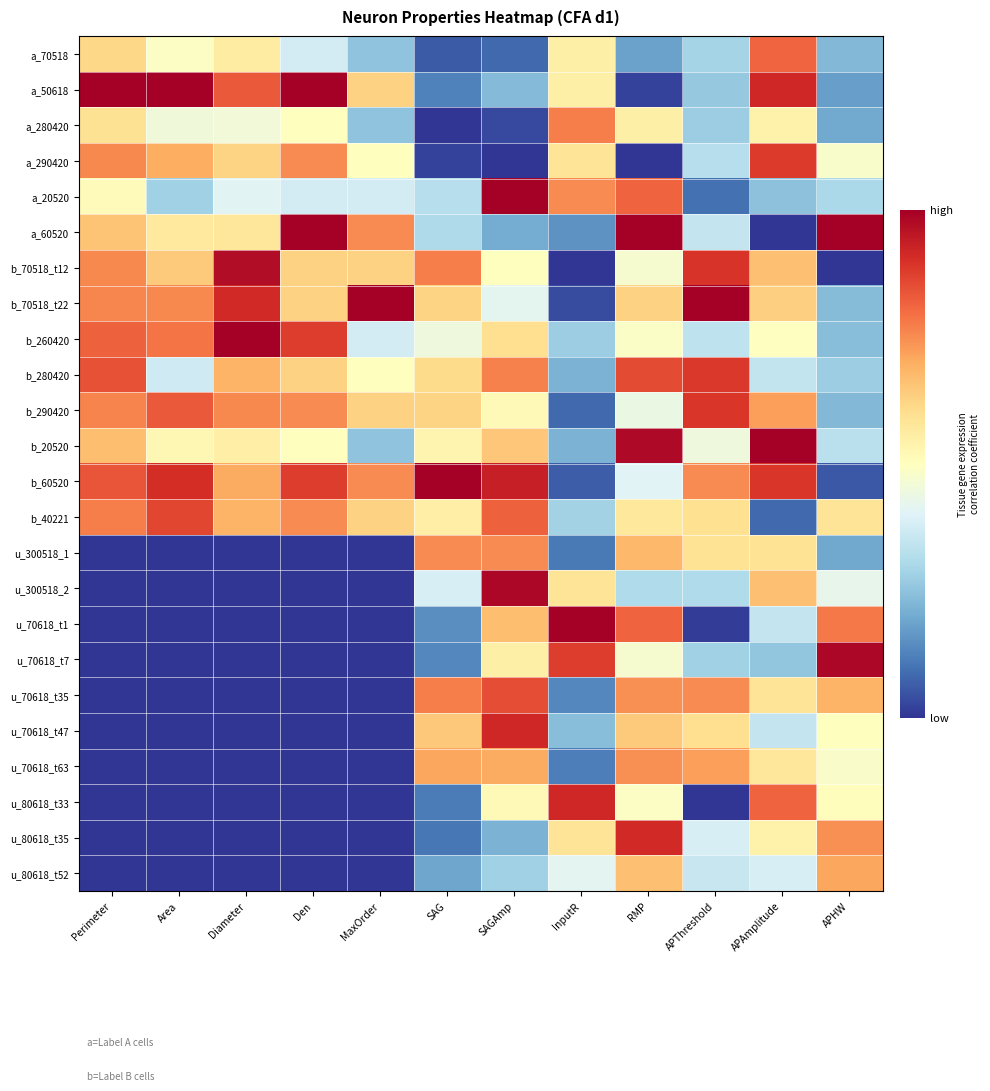

Rank the series by their maximum value, from lowest to highest.

u_80618_t52, u_70618_t63, u_300518_1, a_280420, a_70518, u_70618_t35, b_40221, a_290420, b_280420, b_290420, u_80618_t35, u_80618_t33, u_70618_t47, b_70518_t12, u_70618_t7, u_300518_2, a_50618, a_20520, a_60520, b_70518_t22, b_260420, b_20520, b_60520, u_70618_t1